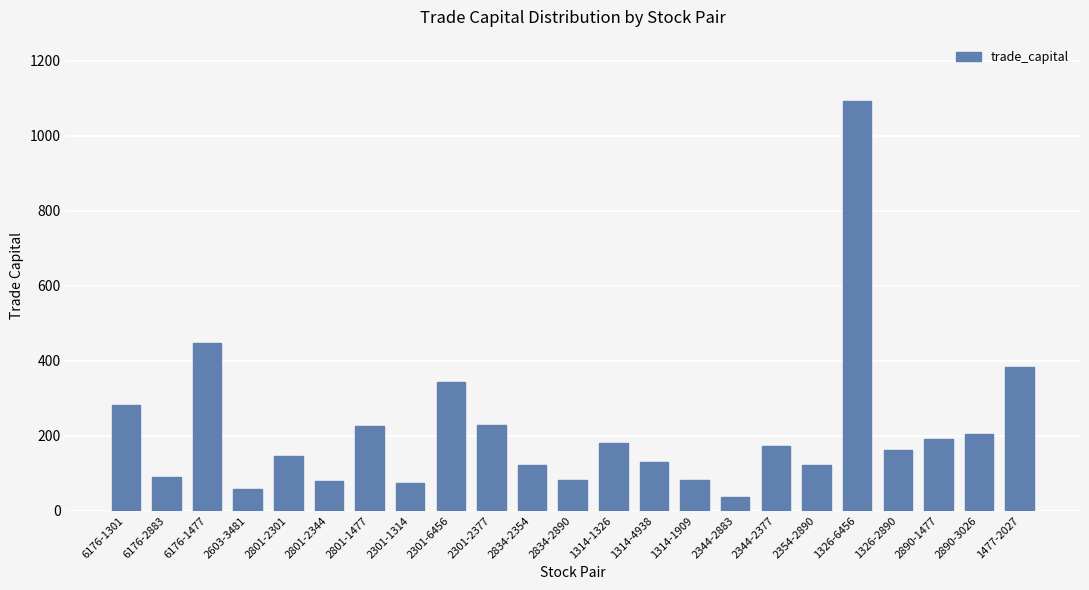

What is the value of the 19th bar from the left?

1091.8